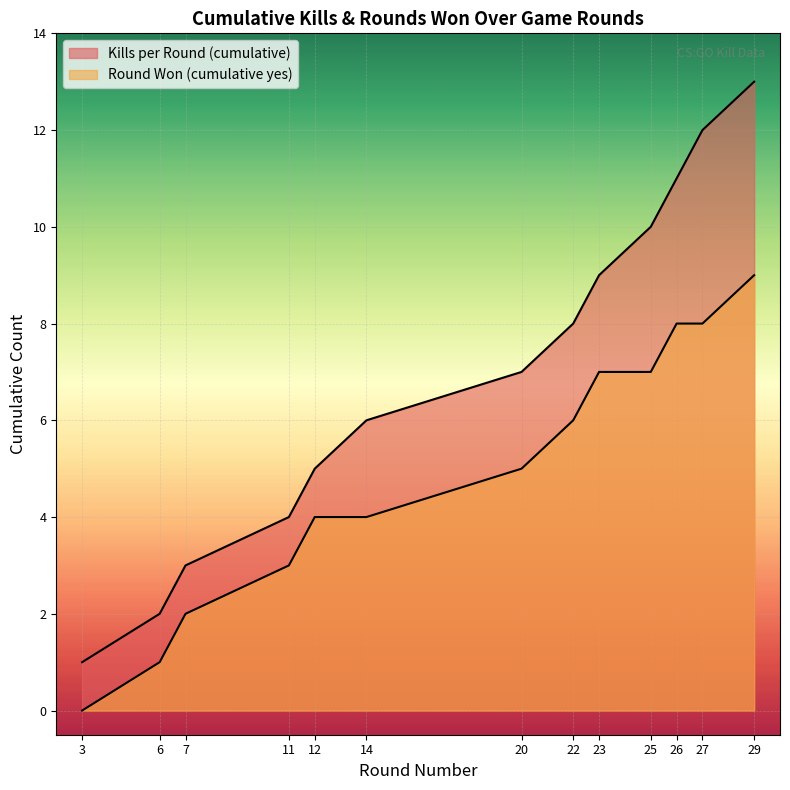

Reading left to right, list all the values displayed in this chart.

Kills per Round (cumulative): 3=1	6=2	7=3	11=4	12=5	14=6	20=7	22=8	23=9	25=10	26=11	27=12	29=13
Round Won (cumulative yes): 3=0	6=1	7=2	11=3	12=4	14=4	20=5	22=6	23=7	25=7	26=8	27=8	29=9